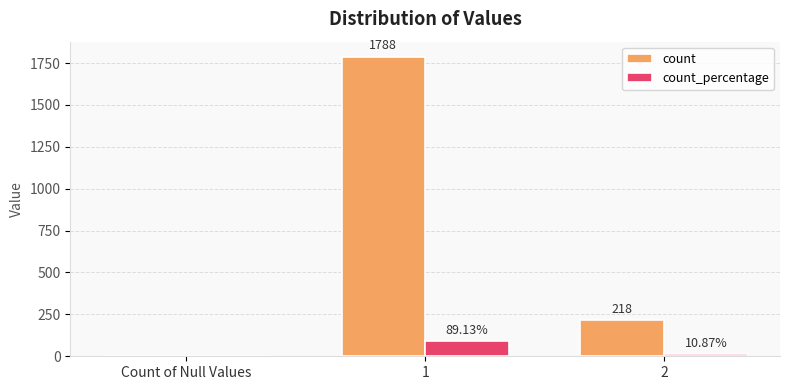

Count the number of categories in the chart.

3